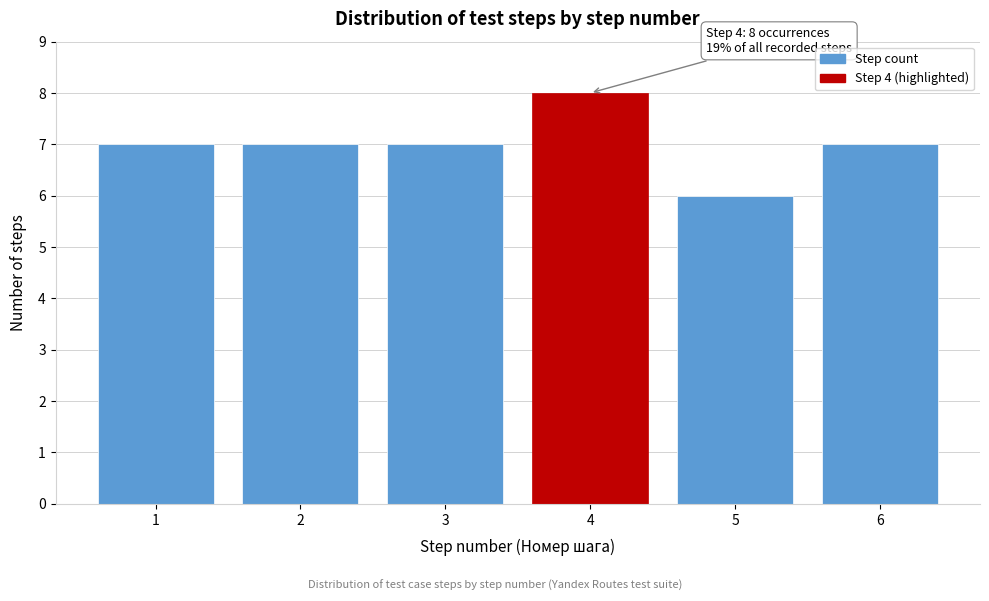

Over which range of the x-axis is the bar tallest?

3.5 to 4.5